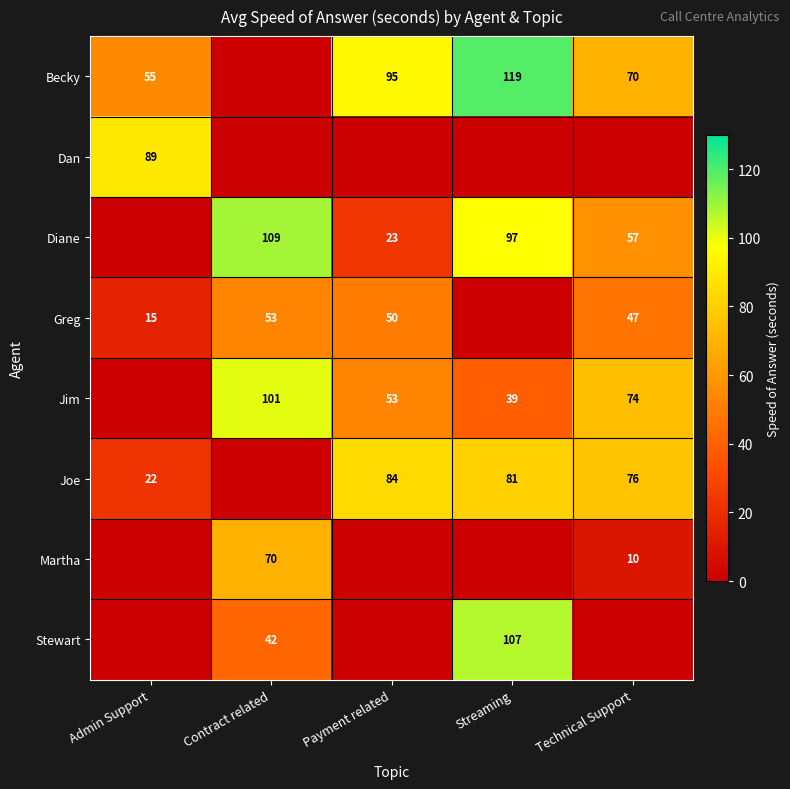

The Greg series shows 53 at Contract related. True or false?

True